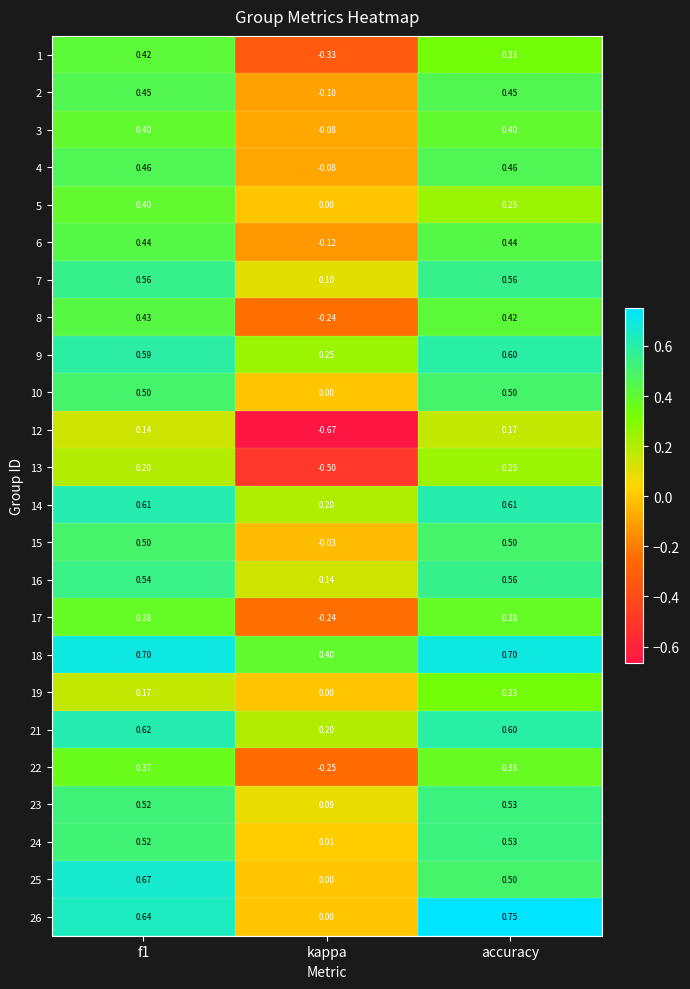

Which category has the highest value across all series?

accuracy